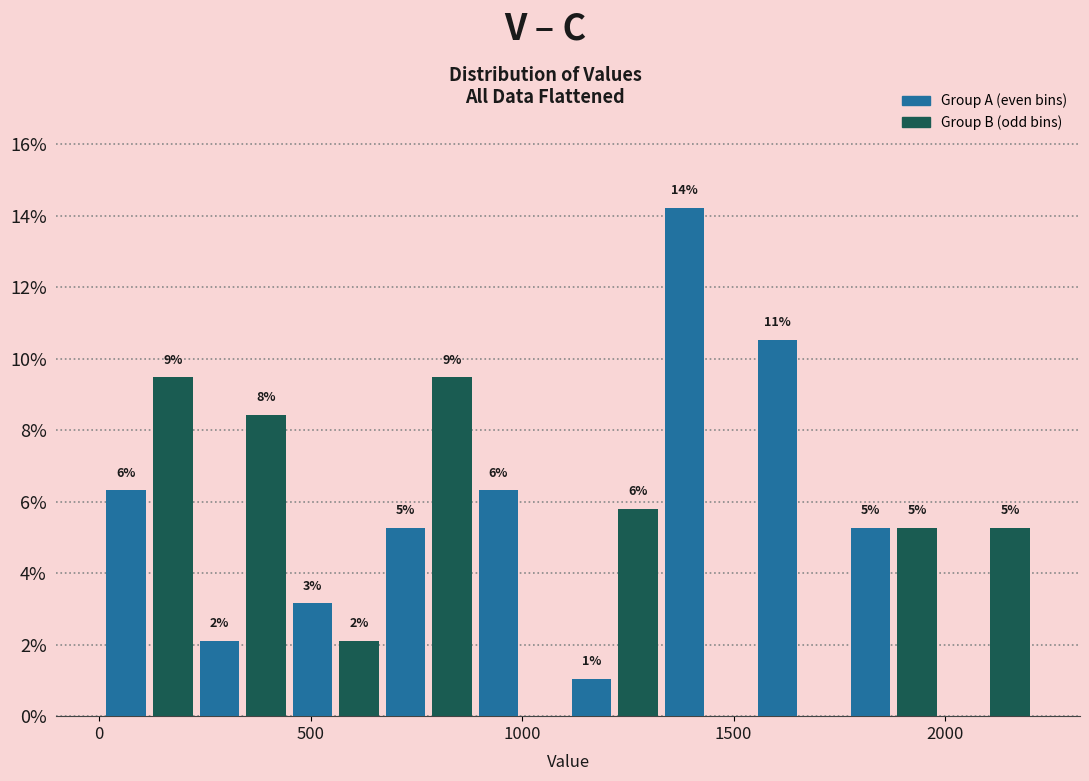

Around what value on the x-axis is the tallest bar? Give the approximate position of its centre, as read against the axis.

1400